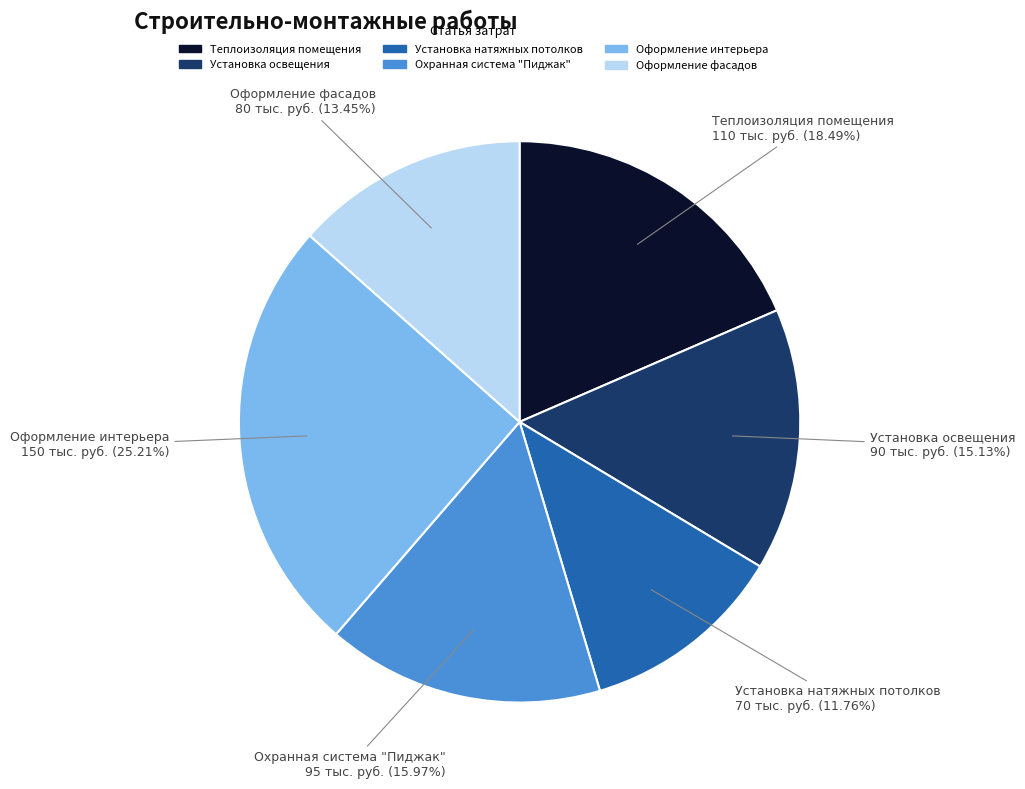

Does any single category account for the majority?

No